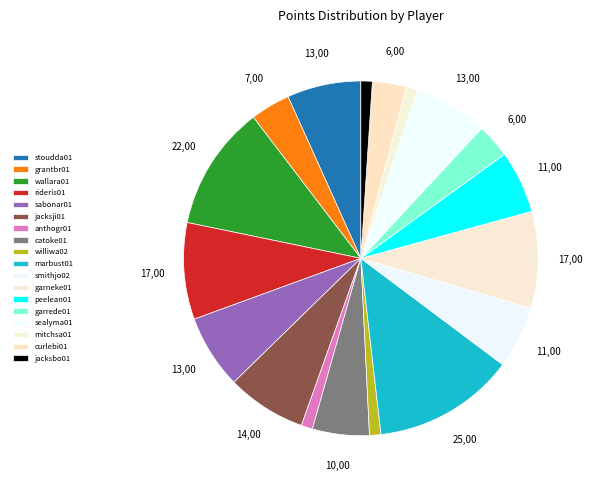

Which category has the biggest portion of the pie?

marbust01